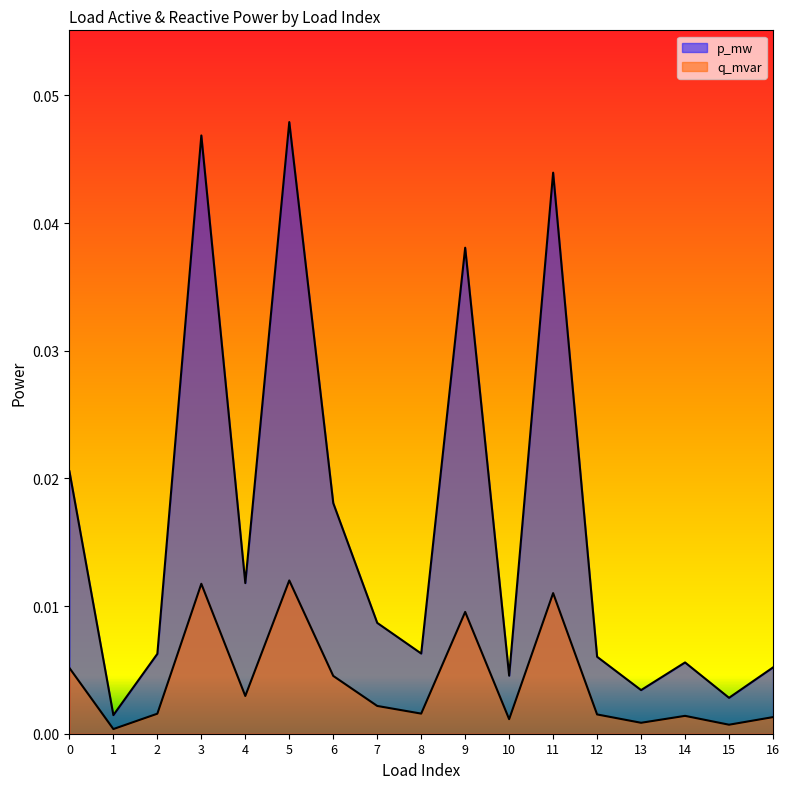

How many lines are shown in the chart?

2